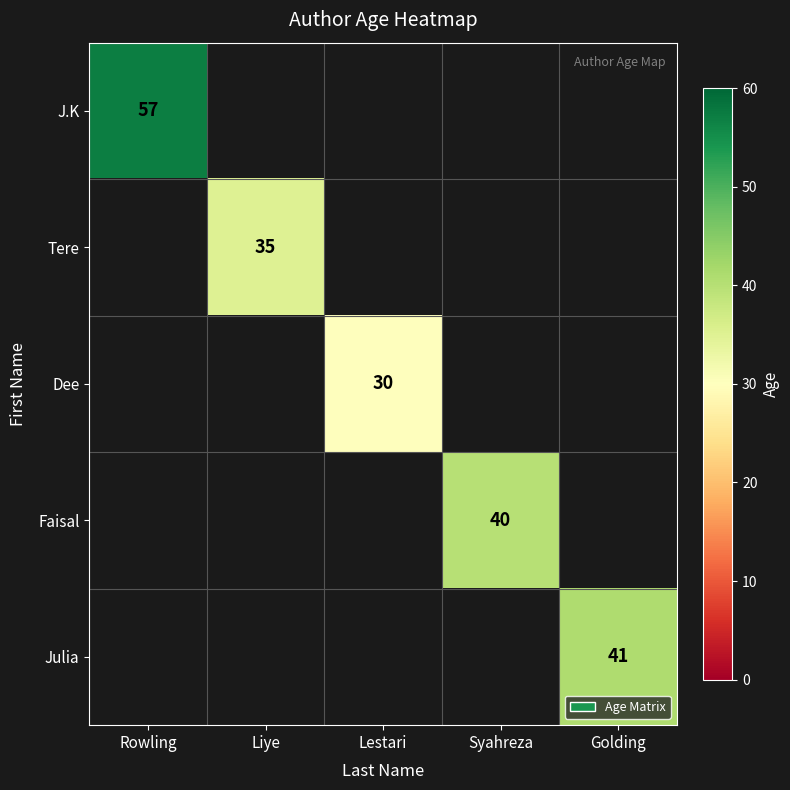

How many categories are shown in the chart?

5